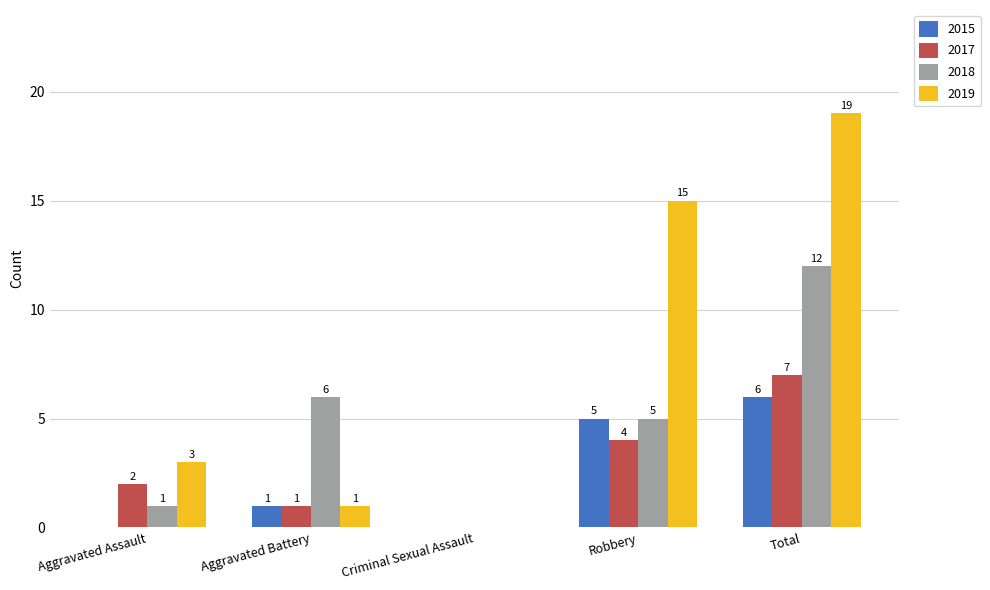

Count the 2017 values in the range 1 to 4.

3